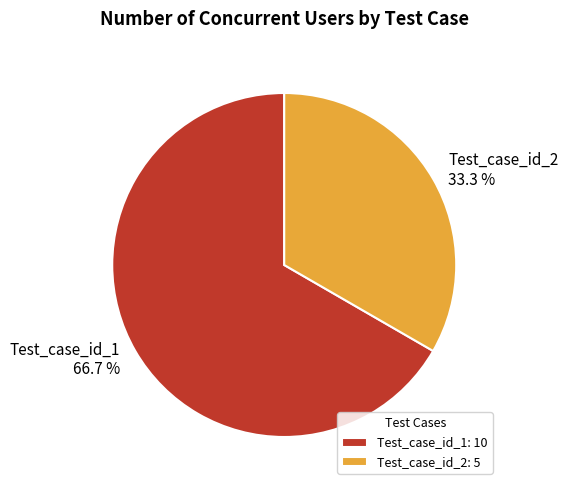

How many slices are in this pie chart?

2